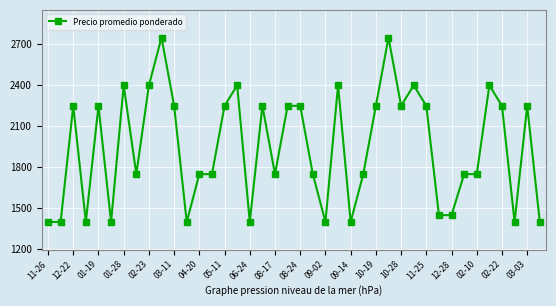

True or false: the data has more than 2 interior local peaks.

True